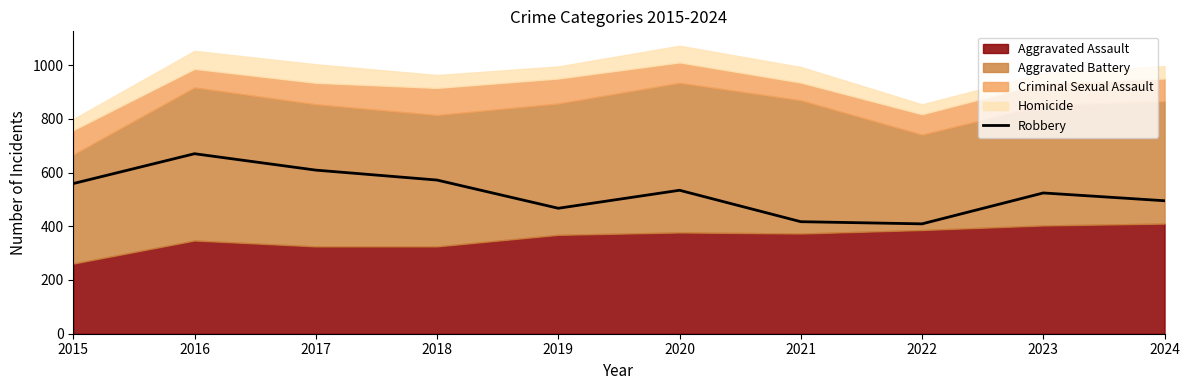

How many values are below 534?

5